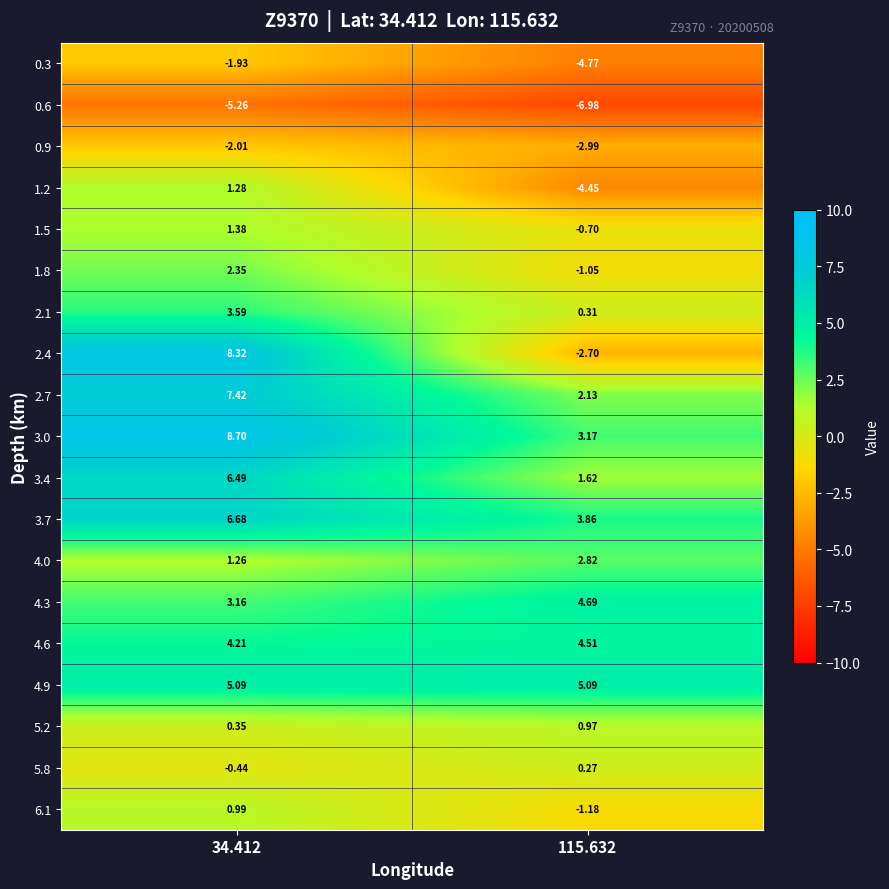

At how many categories does at least one series exceed 3?

2